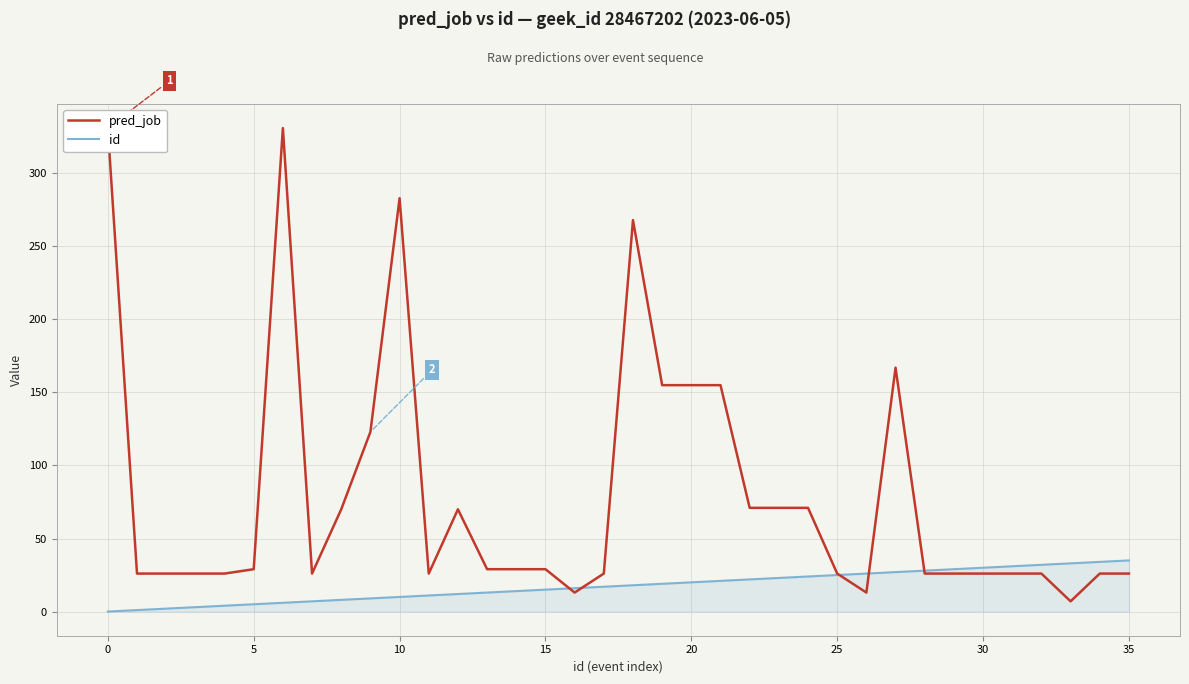

Reading left to right, what are all the values shown in this chart?

pred_job: 331	26	26	26	26	29	331	26	70	123	283	26	70	29	29	29	13	26	268	155	155	155	71	71	71	26	13	167	26	26	26	26	26	7	26	26
id: 0	1	2	3	4	5	6	7	8	9	10	11	12	13	14	15	16	17	18	19	20	21	22	23	24	25	26	27	28	29	30	31	32	33	34	35